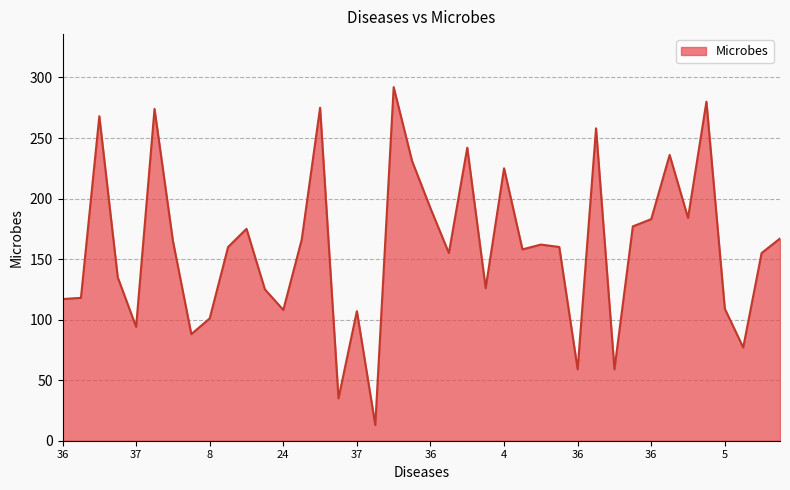

Does the chart display data point markers on the line(s)?

No